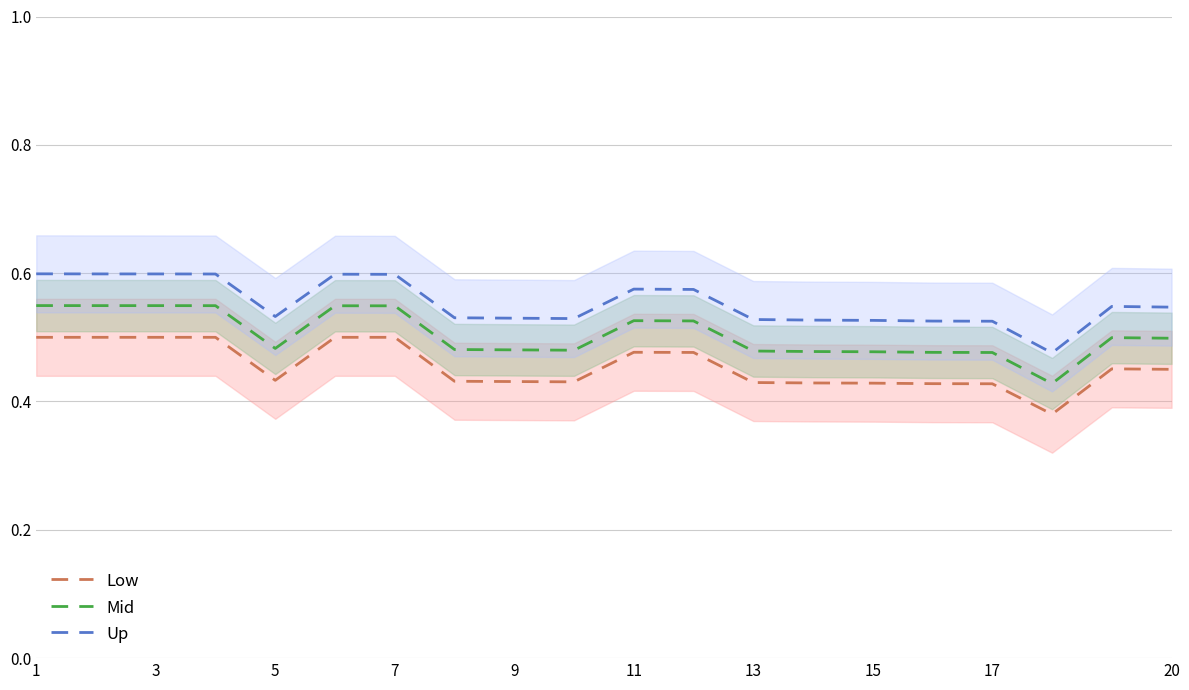

What is the maximum value shown in the chart?

0.6